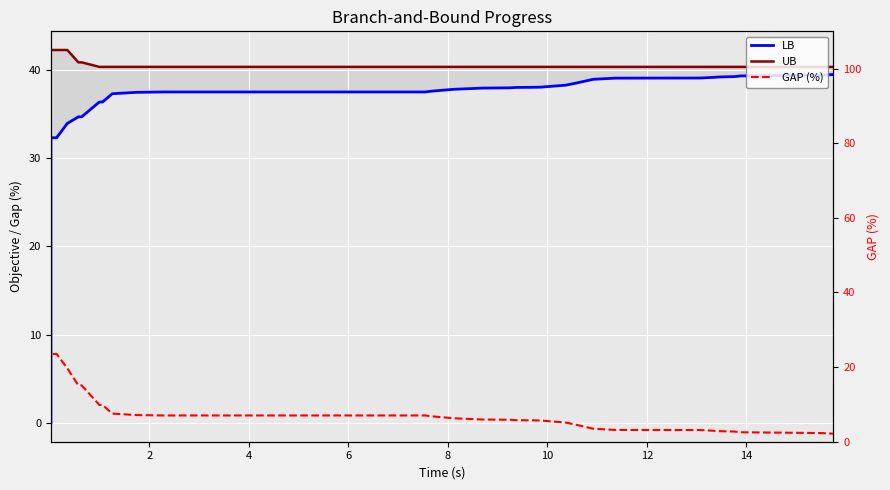

Which series ends up on top after the final intersection of LB and GAP (%)?

LB